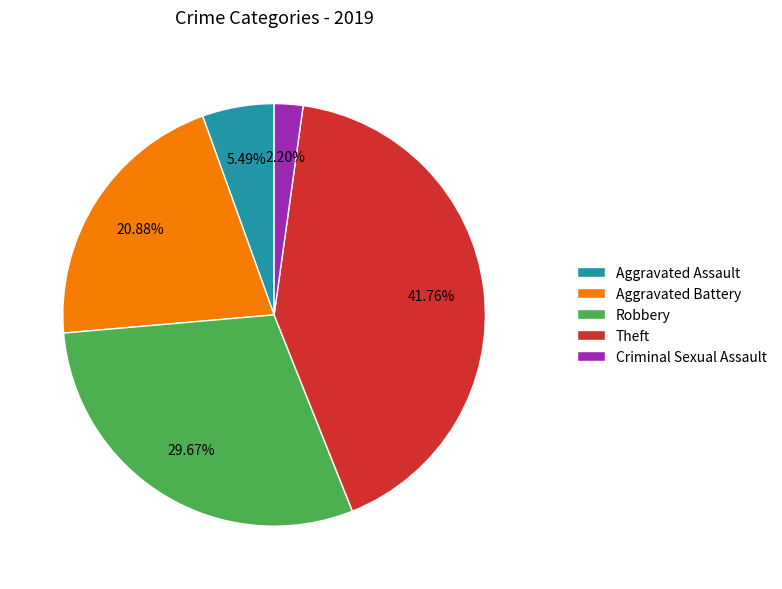

Does Aggravated Battery represent more than half of the total?

No